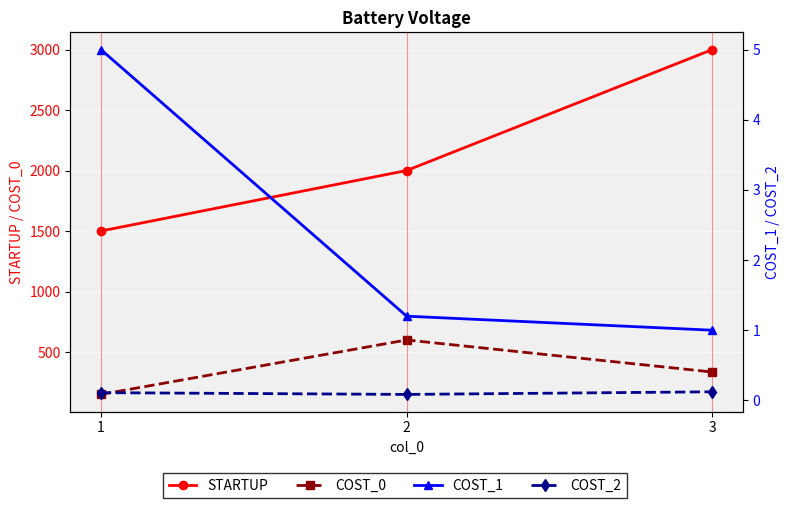

What is the highest value of the COST_2 series?

0.1